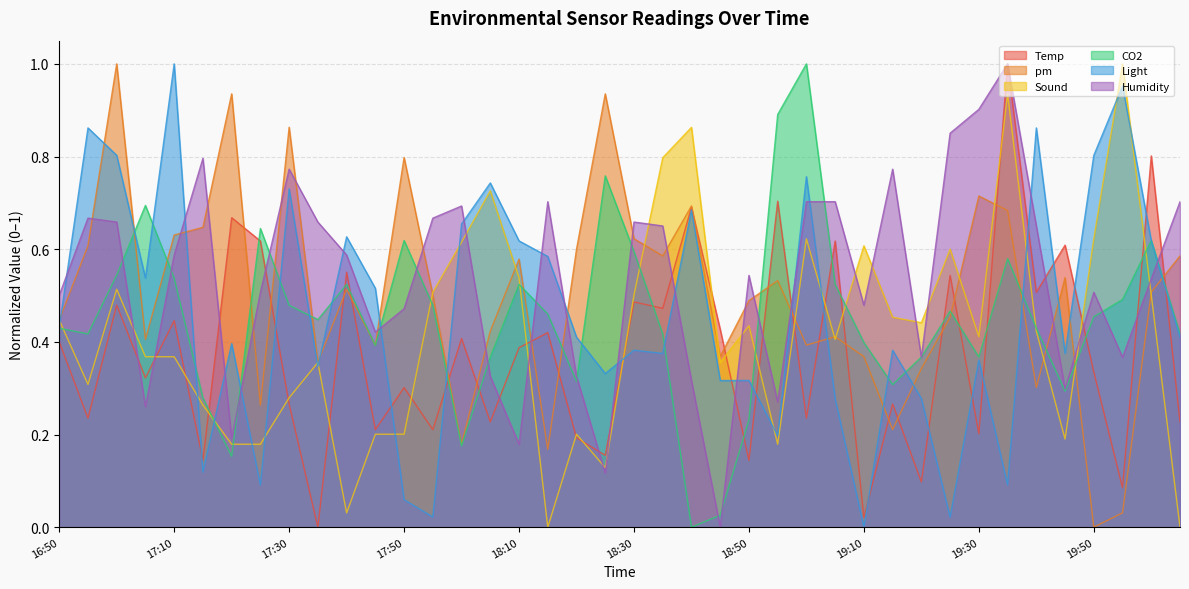

Is the value of Humidity at 18:55 greater than the value of Sound at 19:25?

No